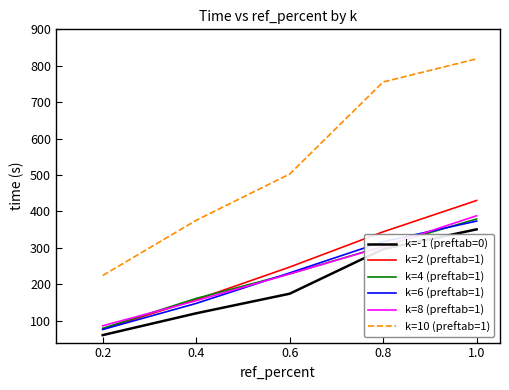

Rank the categories by k=6 (preftab=1) value from highest to lowest.

1.0, 0.8, 0.6, 0.4, 0.2